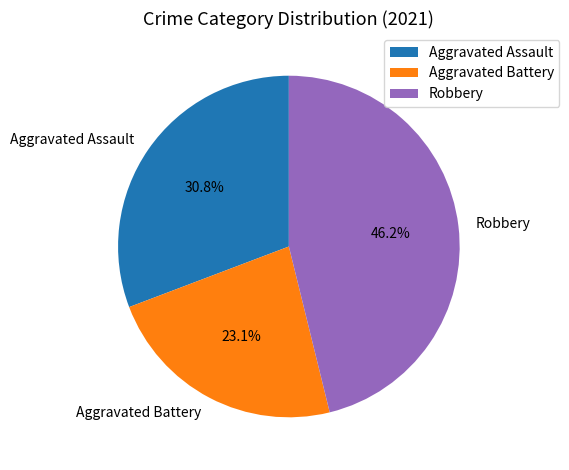

Which has a higher value, Aggravated Battery or Robbery?

Robbery